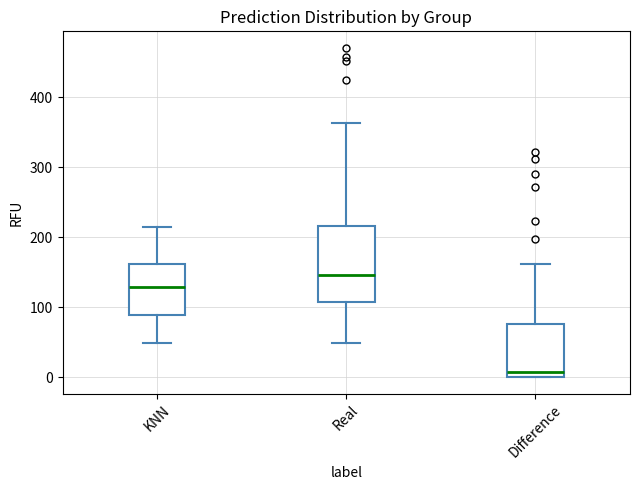

Comparing the boxes themselves (not the whiskers), which one is the tallest?

Real